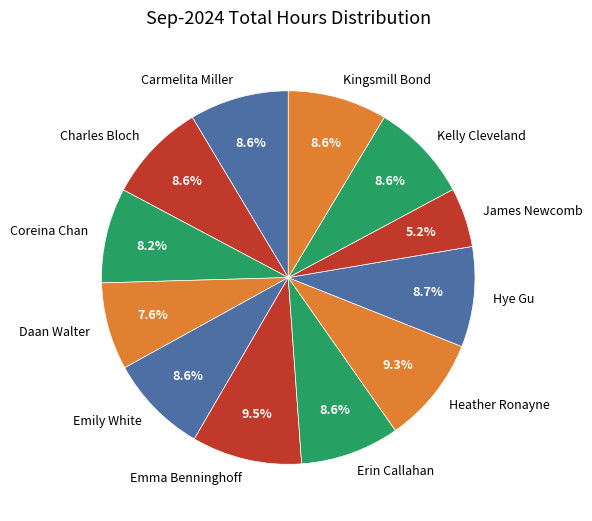

Approximately how many times larger is the value at Emily White compared to Erin Callahan?

1.0